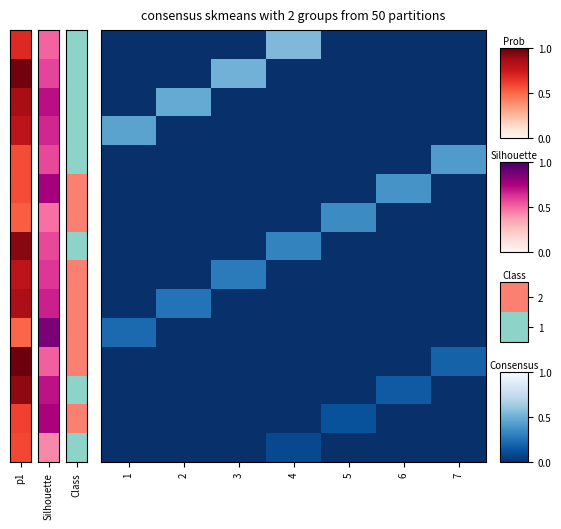

Count the number of categories in the chart.

7